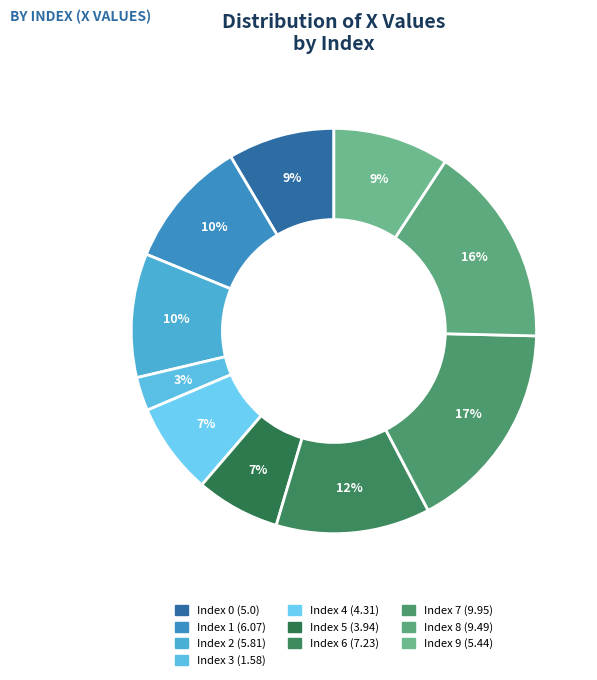

Which slice is the largest?

7